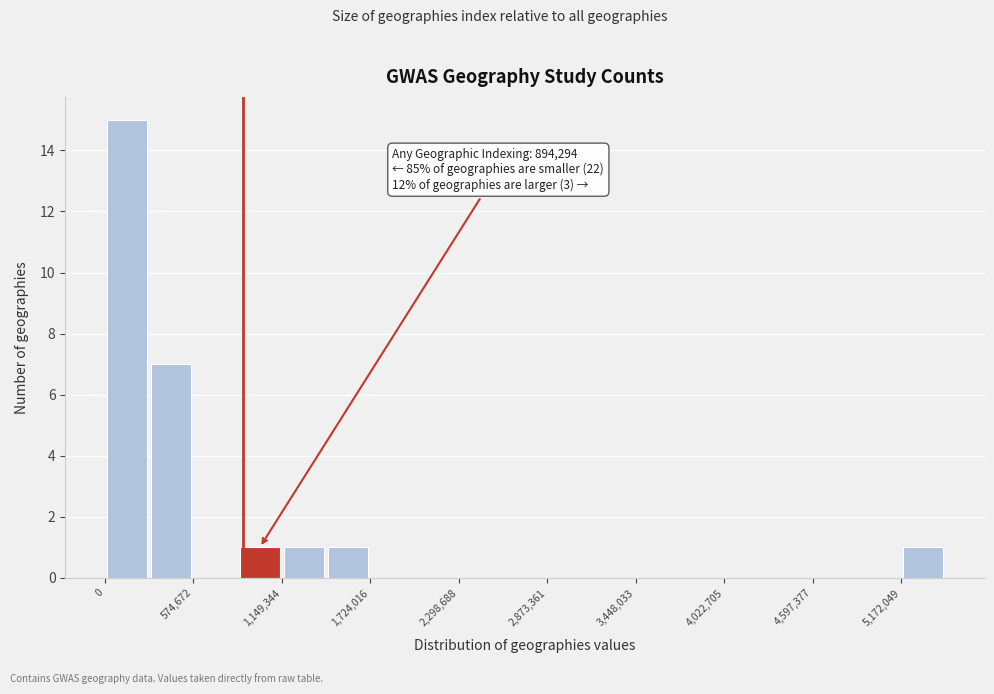

Read against the x-axis, roughly where is the centre of the tallest bar?

100000